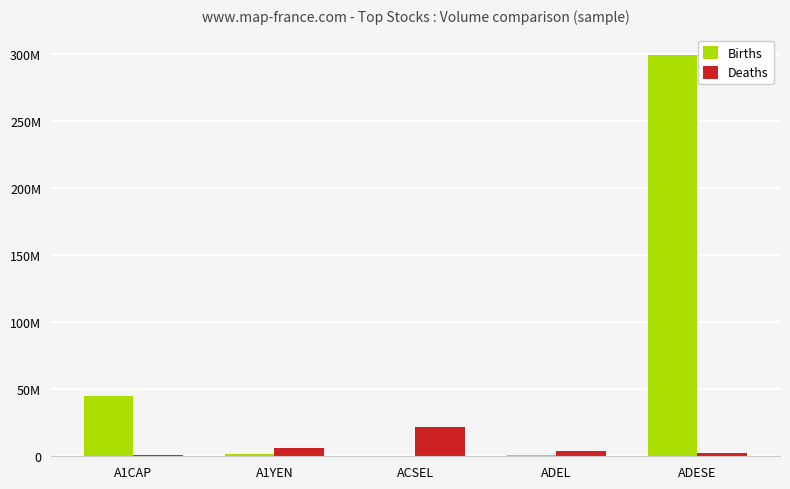

At which label does Deaths first exceed 3585206?

A1YEN